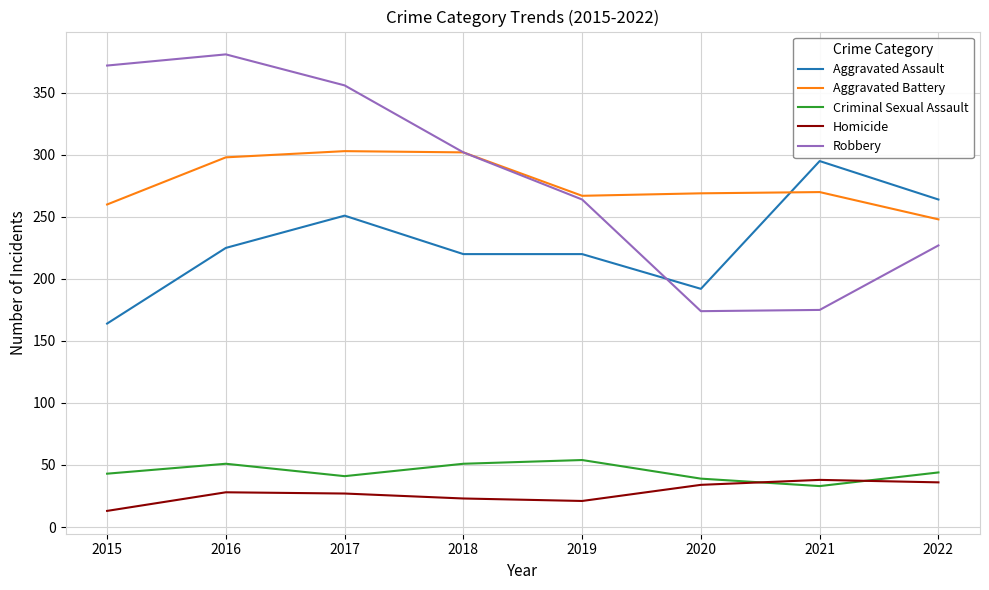

At 2016, list the series in order from smallest to largest.

Homicide, Criminal Sexual Assault, Aggravated Assault, Aggravated Battery, Robbery